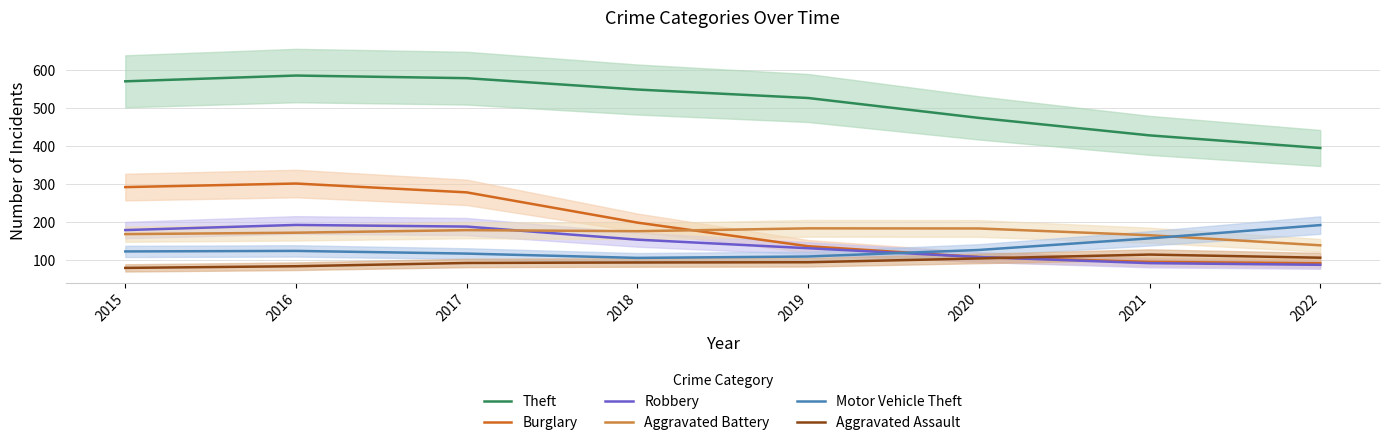

Which series has the largest total across all categories?

Theft